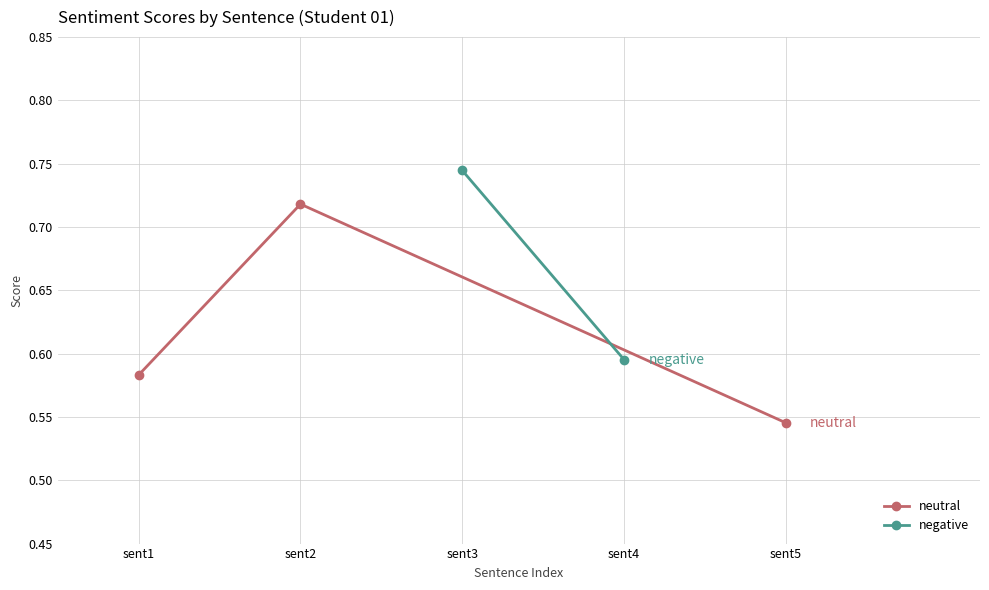

Which category has the highest value in the neutral series?

sent2